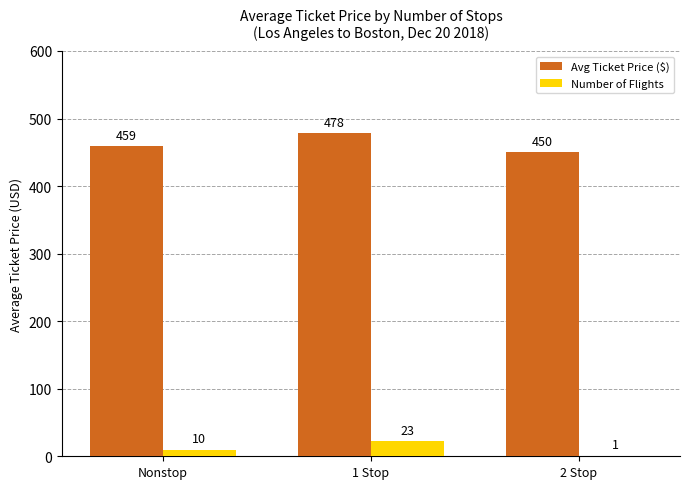

What is the approximate value of Number of Flights at 2 Stop?

1.0